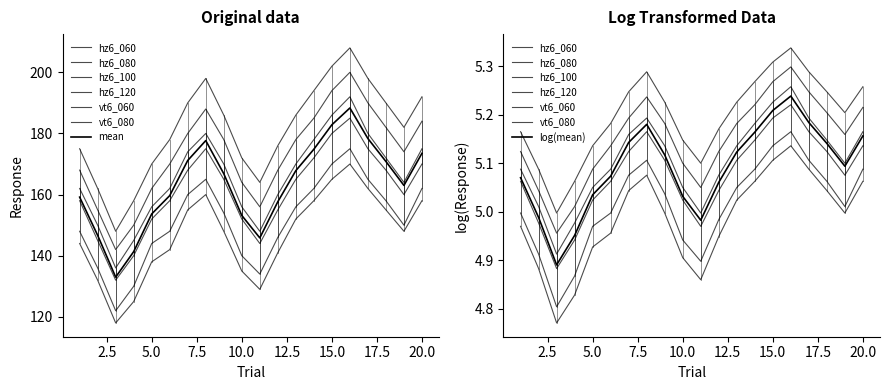

At which category does hz6_060 reach its first local peak?

8